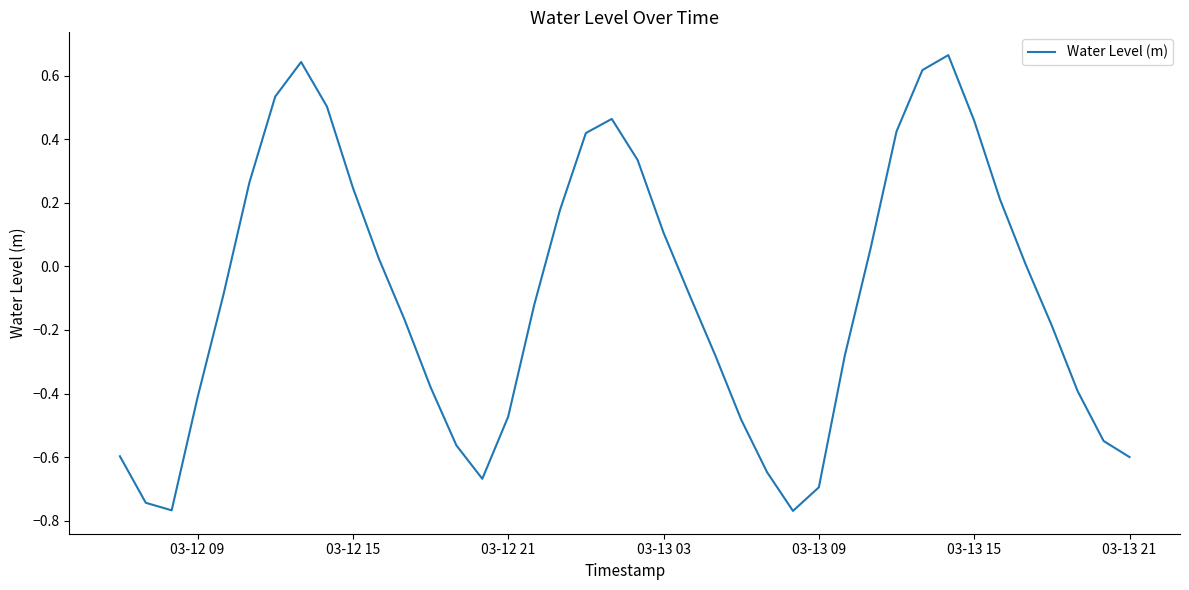

What is the difference between the maximum and minimum values?

1.4